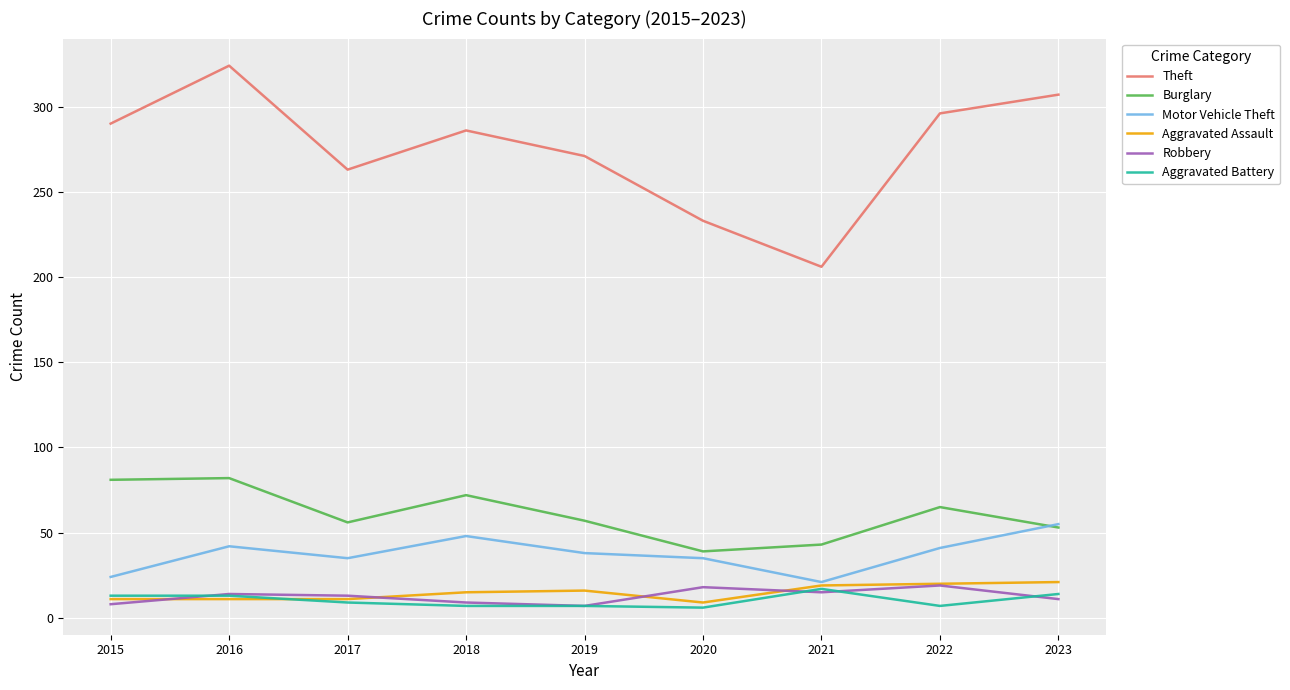

What is the difference between the Theft values at 2020 and 2023?

74